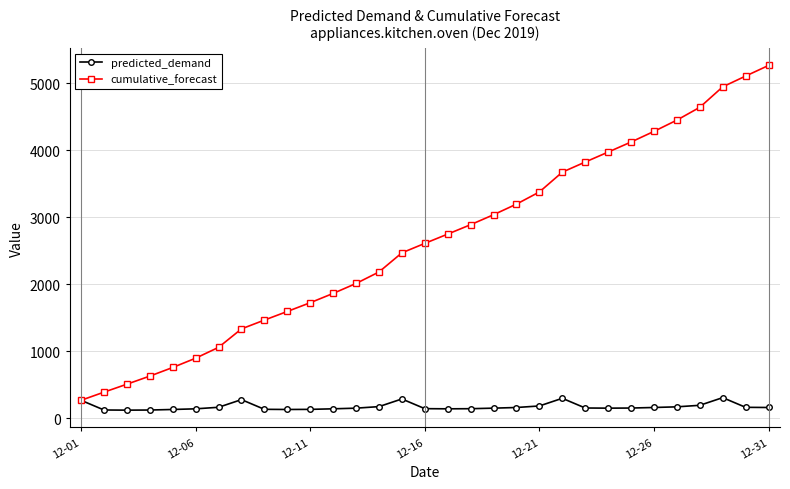

Which series has the largest total across all categories?

cumulative_forecast